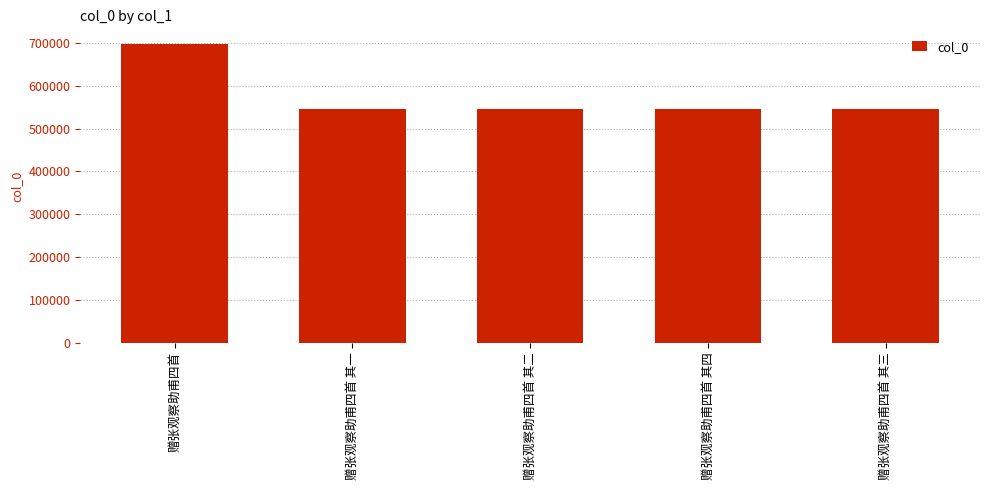

What value does the data have at 赠张观察助甫四首 其一?

544972